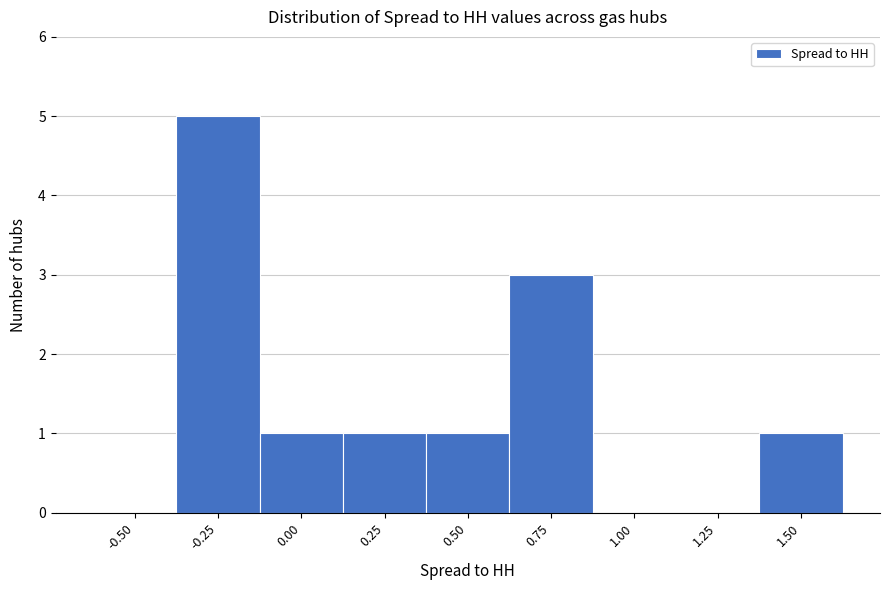

Reading left to right, extract all data points from this chart.

-0.50=0	-0.25=5	0.00=1	0.25=1	0.50=1	0.75=3	1.00=0	1.25=0	1.50=1